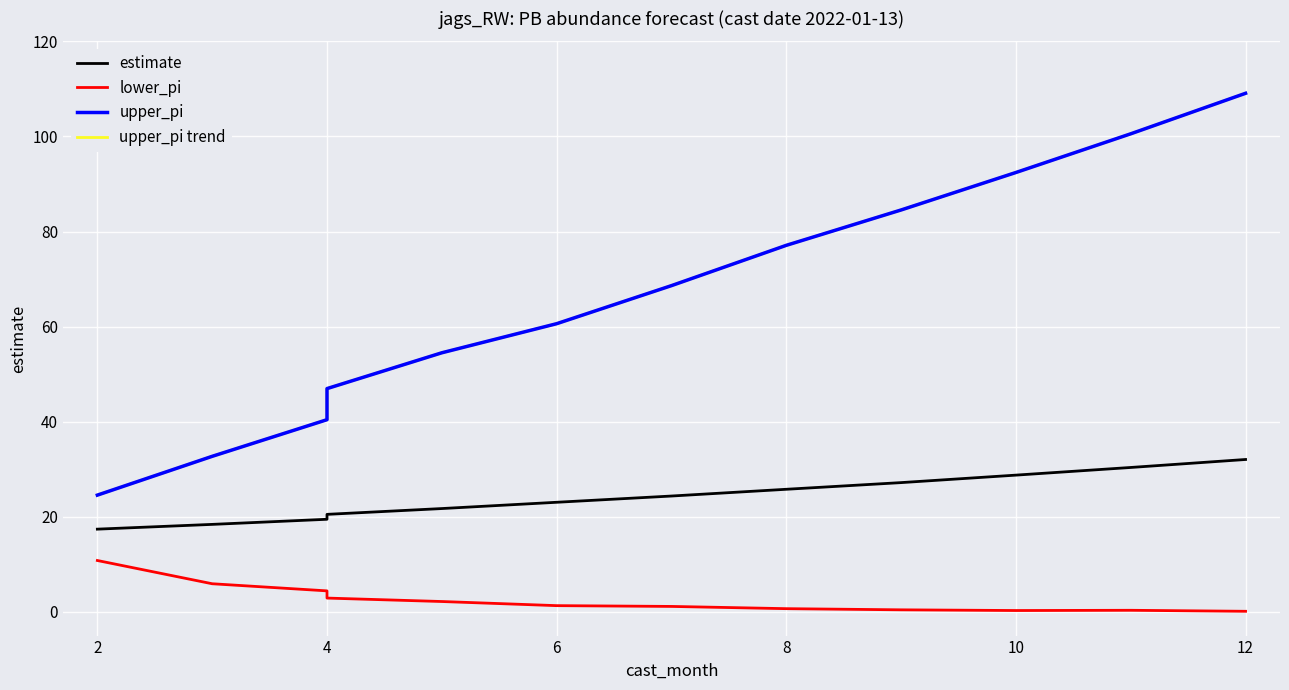

Does the chart display data point markers on the line(s)?

No